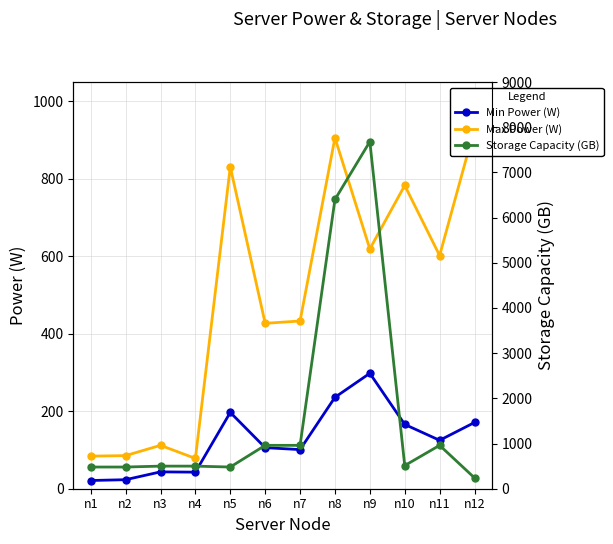

What is the sum of the Min Power (W) values at n9 and n7?

399.0